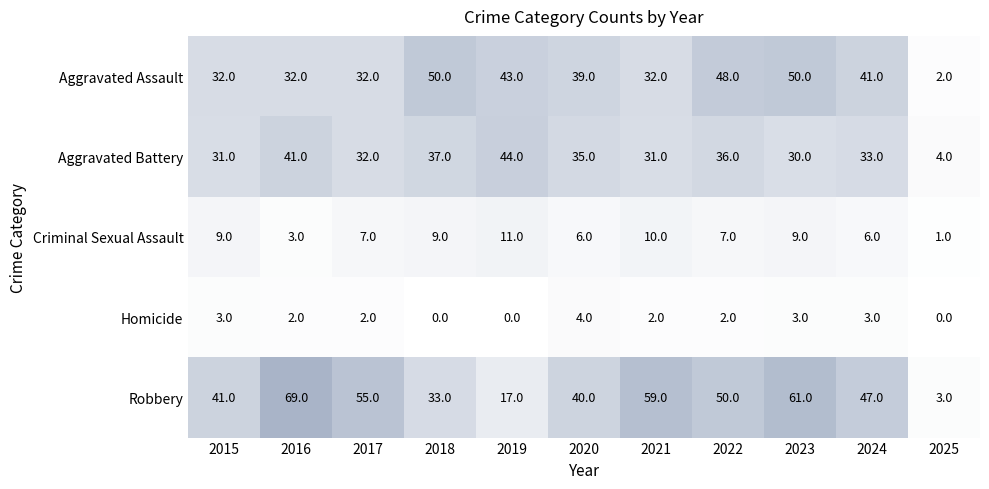

What is the average value of the Robbery series?

43